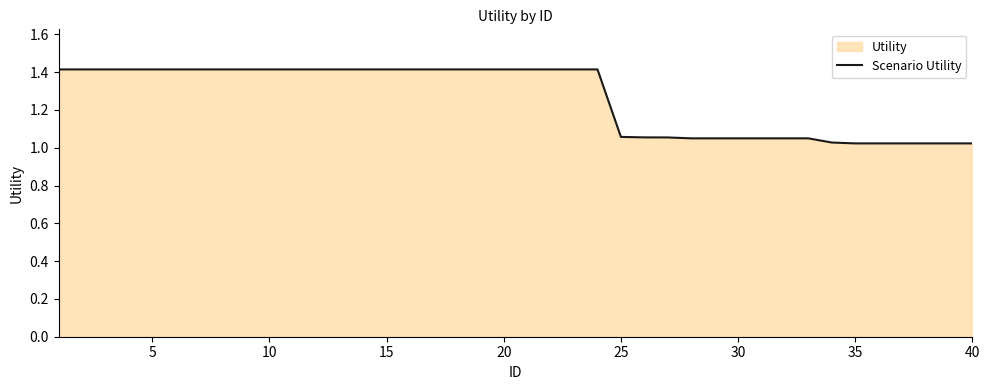

The chart shows a value of 1.4 at 5. True or false?

True